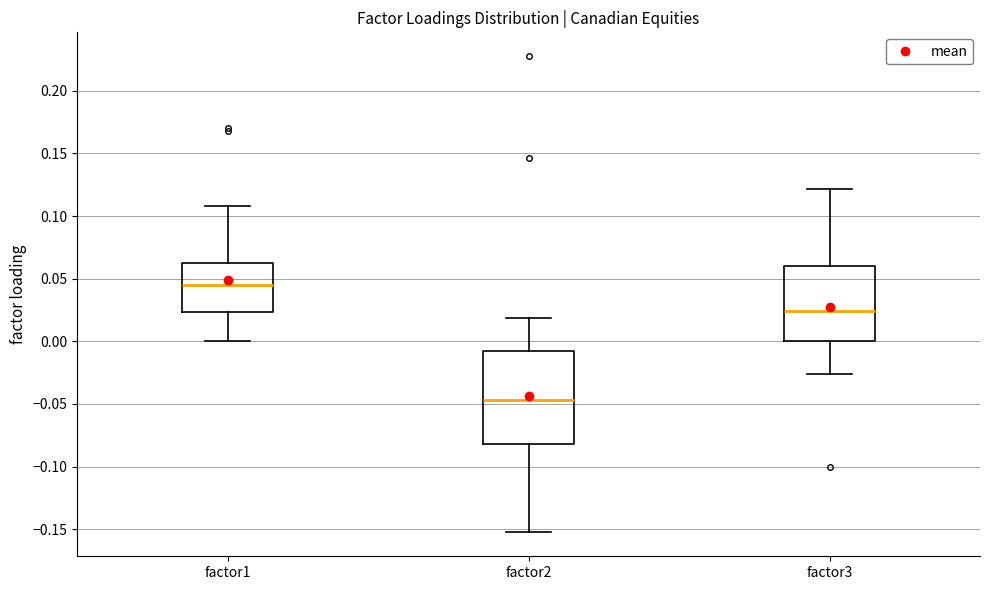

Reading left to right, read every box against the y-axis: the position of its median line, the range the box covers, and the ends of its whiskers. The values are not printed on the chart, so give them approximately, as read against the axis.

factor1: median 0.045, box 0.025 to 0.060, whiskers 0.000 to 0.110
factor2: median -0.045, box -0.080 to -0.010, whiskers -0.155 to 0.020
factor3: median 0.025, box 0.000 to 0.060, whiskers -0.025 to 0.120